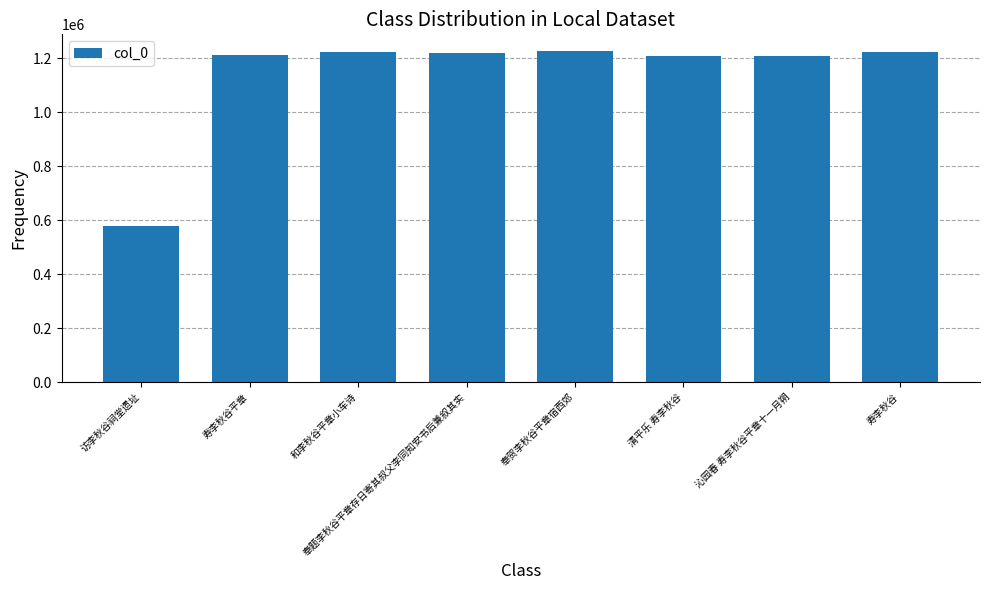

What is the change in value from 访李秋谷祠堂遗址 to 奉题李秋谷平章存日寄其叔父李同知安书后兼叙其实?

+641653